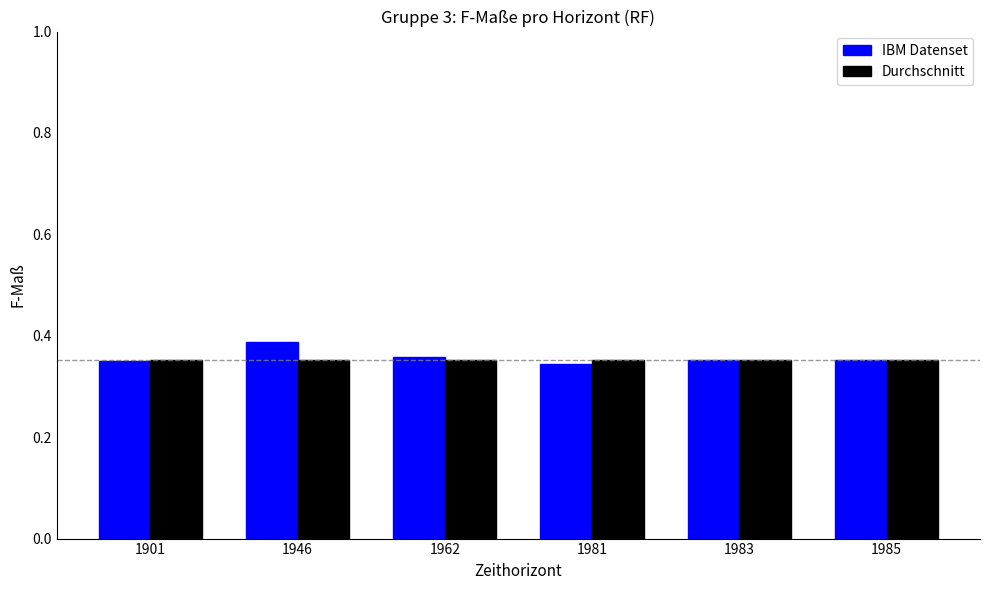

What is the sum of all Durchschnitt values?

2.1